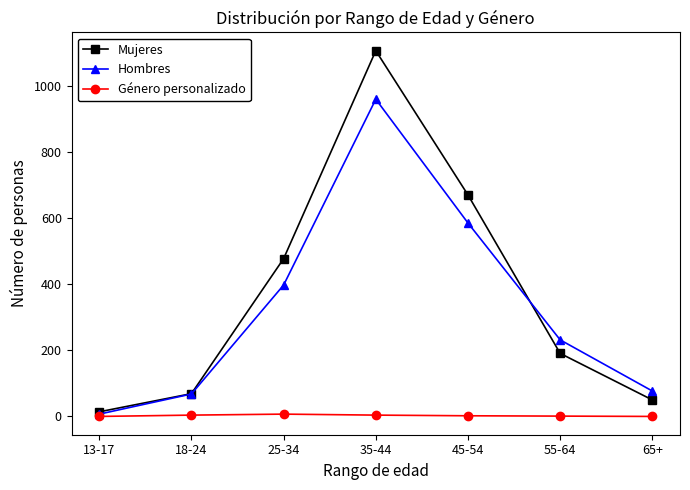

How many data points does each series have?

7